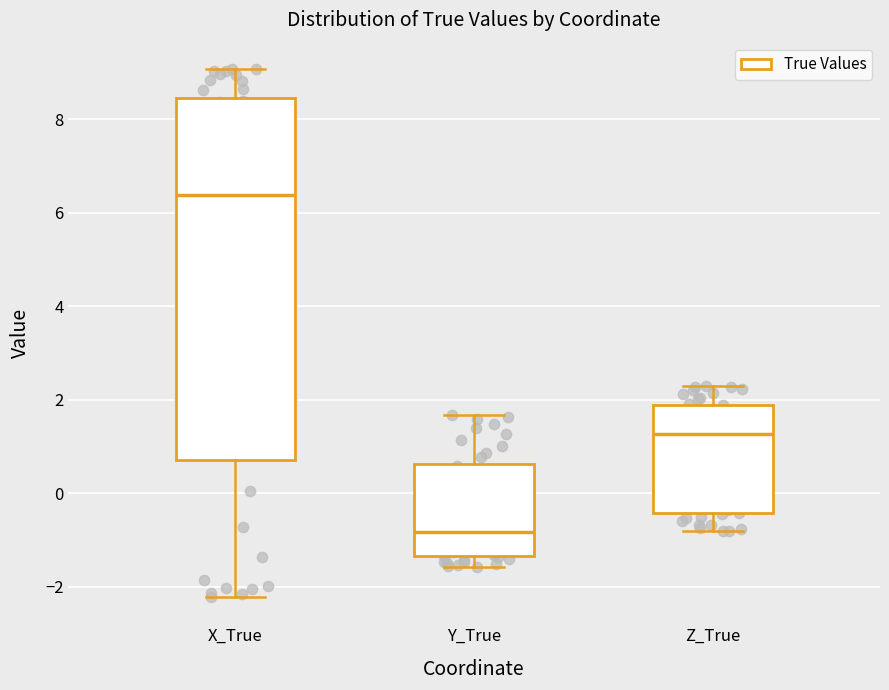

Reading left to right, transcribe this box plot: for each box, give where its median line is, the range the box spans, and where its two whiskers end, as read against the y-axis. The values are not printed on the chart, so give them approximately, as read against the axis.

X_True: median 6.4, box 0.8 to 8.4, whiskers -2.2 to 9.0
Y_True: median -0.8, box -1.4 to 0.6, whiskers -1.6 to 1.6
Z_True: median 1.2, box -0.4 to 1.8, whiskers -0.8 to 2.2